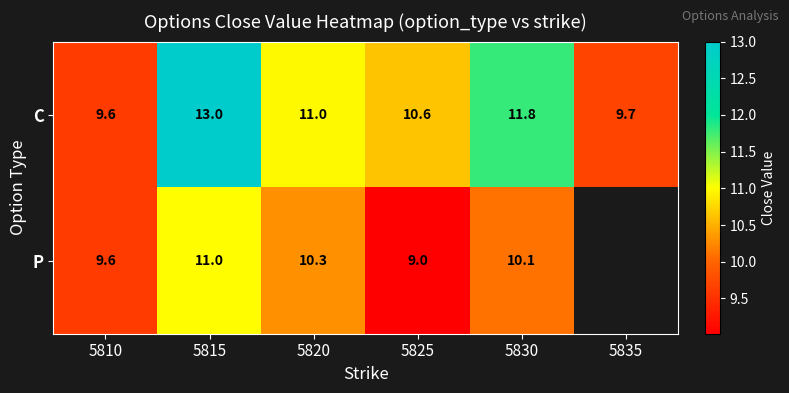

What is the total value across all series at 5825?

19.6